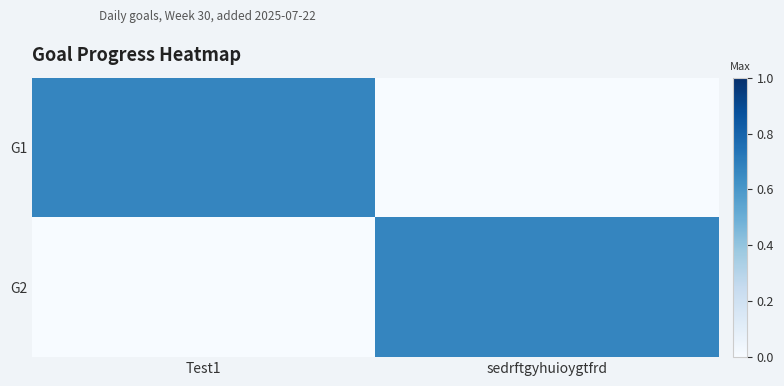

What is the total value across all series at Test1?

0.7